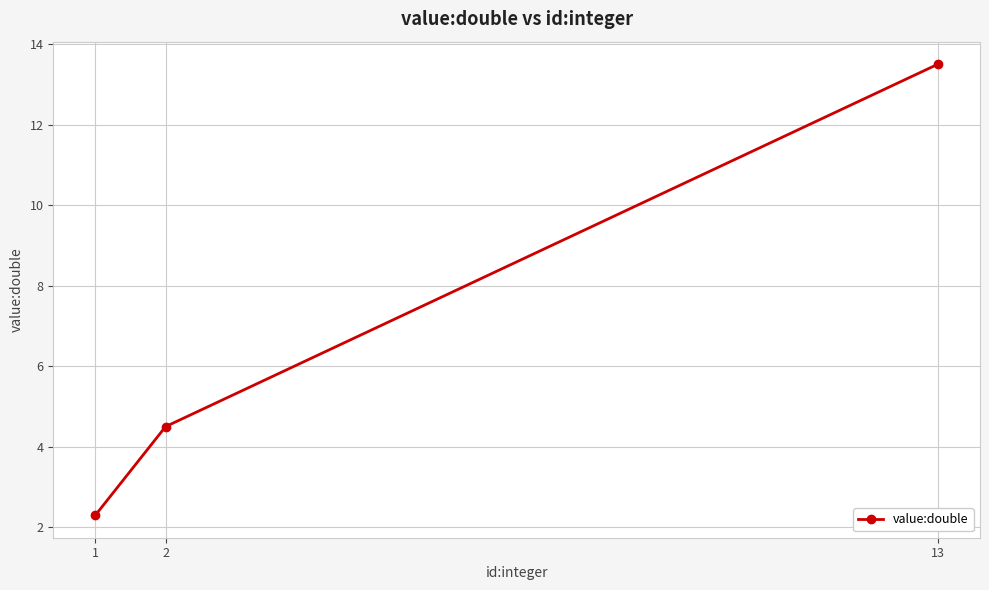

Approximately how many times larger is the value at 2 compared to 13?

0.3